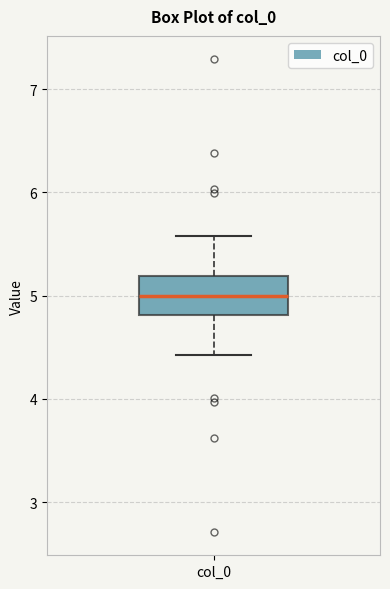

Read this box plot against the y-axis: the position of the median line, the range covered by the box, and the ends of both whiskers. The values are not printed on the chart, so give them approximately, as read against the axis.

median 5.0, box 4.8 to 5.2, whiskers 4.4 to 5.6